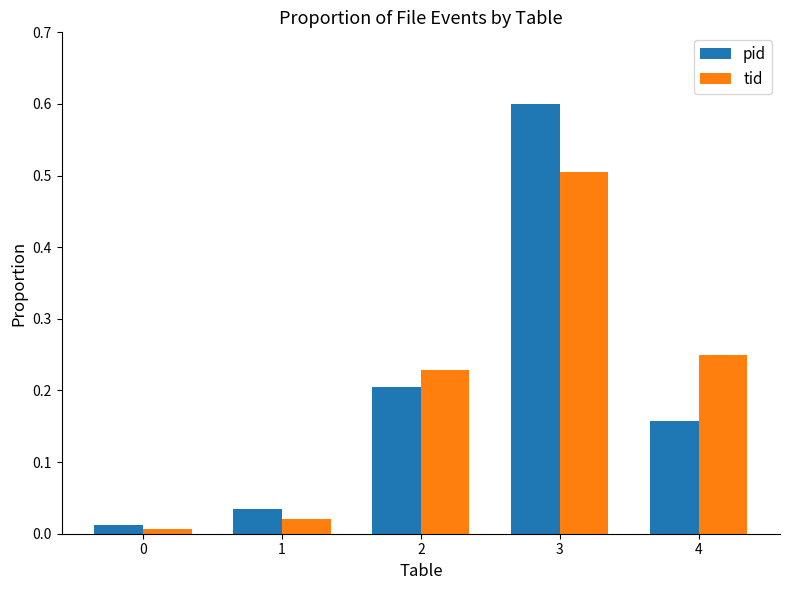

Which category has the highest value in the tid series?

3